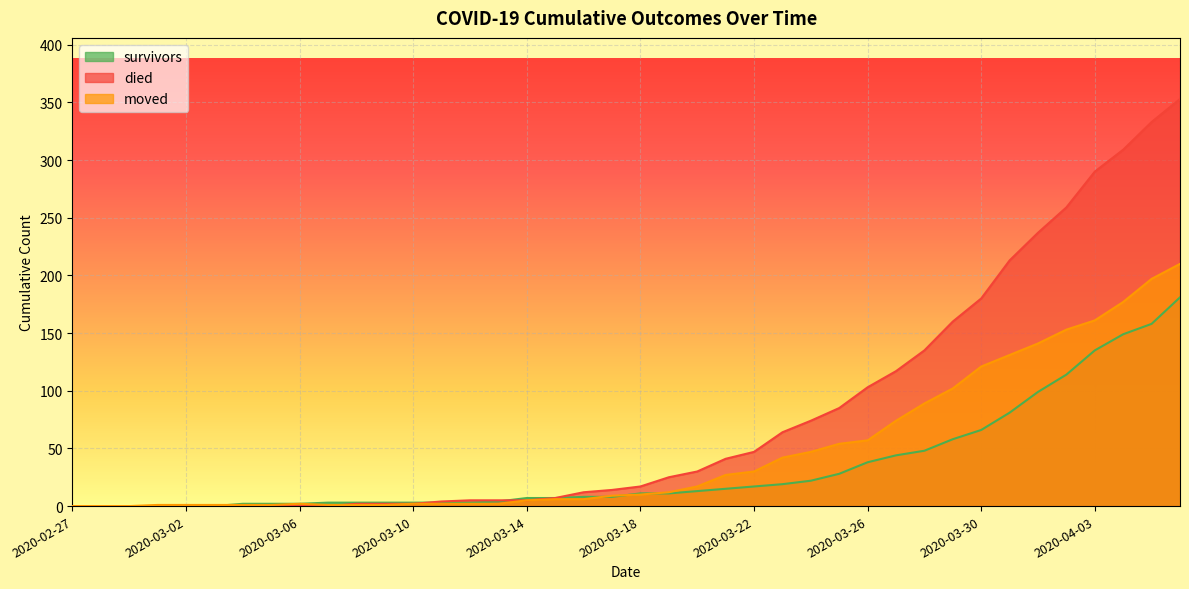

True or false: survivors has more than 0 interior local peaks.

False